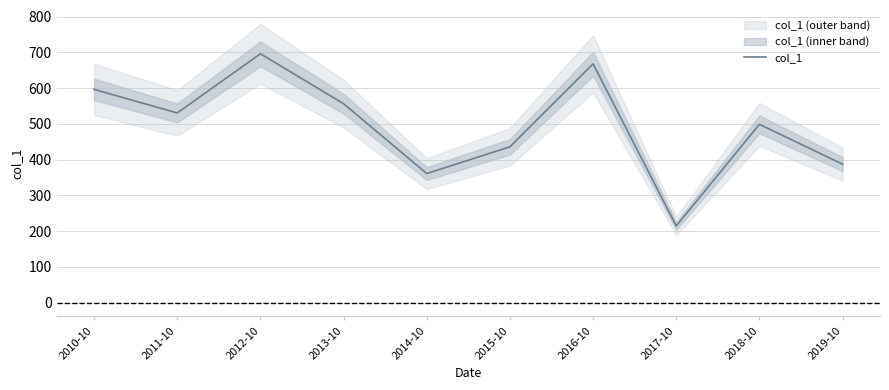

What is the value of the 2nd point from the left?

530.7